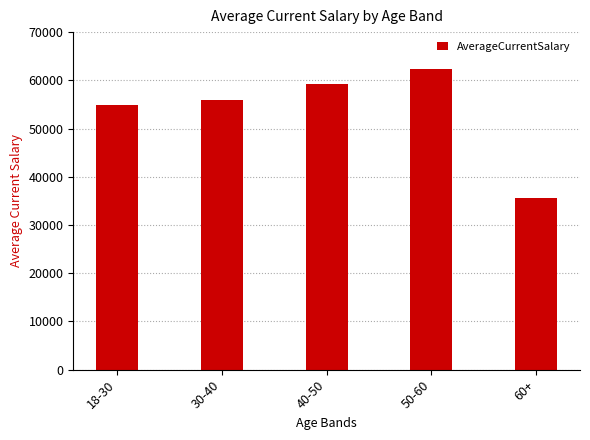

List the labels in order of value, smallest first.

60+, 18-30, 30-40, 40-50, 50-60